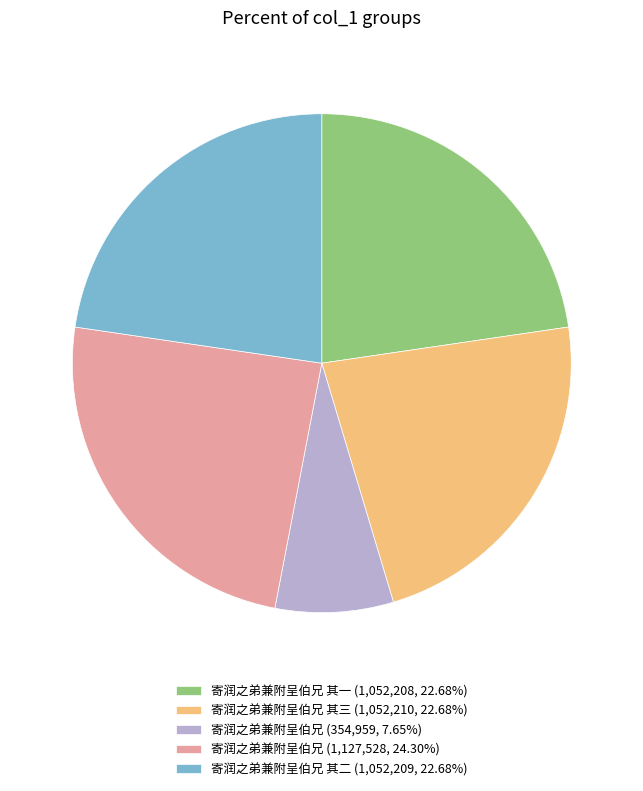

Does 寄润之弟兼附呈伯兄 其三 (1,052,210, 22.68%) account for over 50% of the chart?

No